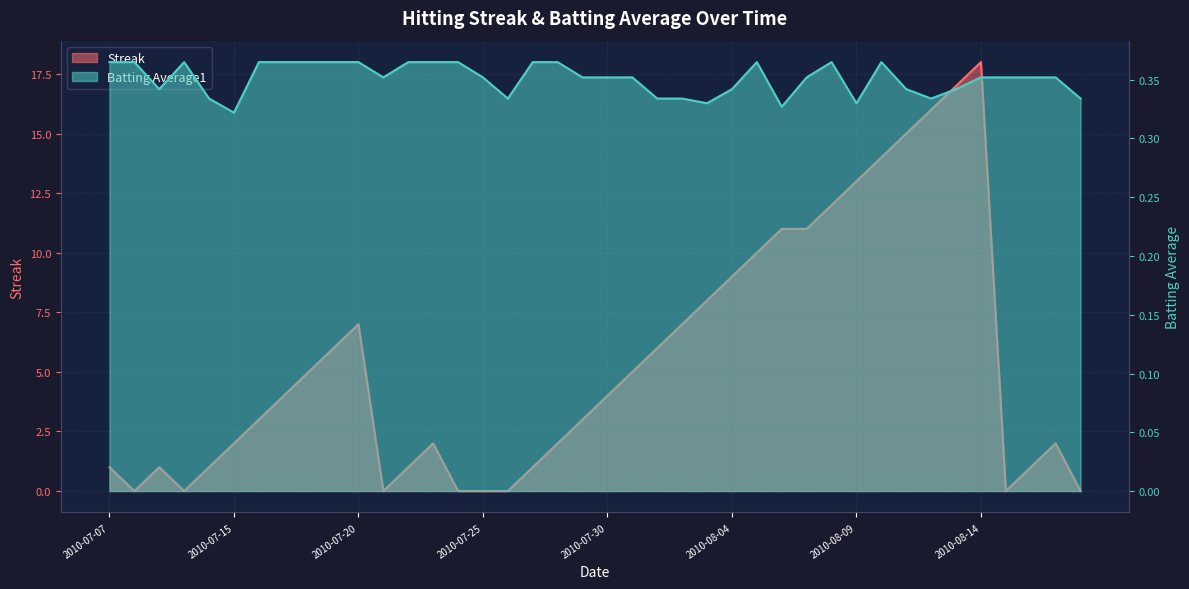

Is the value of Streak at 2010-08-02 greater than the value of Batting Average1 at 2010-08-12?

Yes